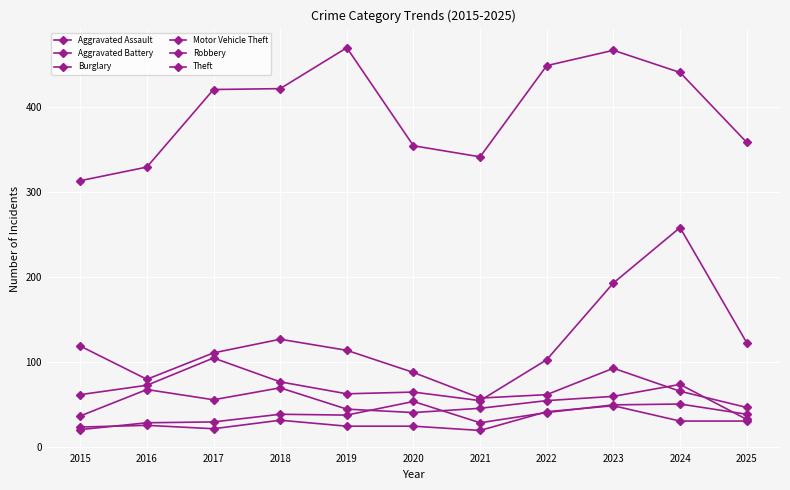

How many lines are shown in the chart?

6